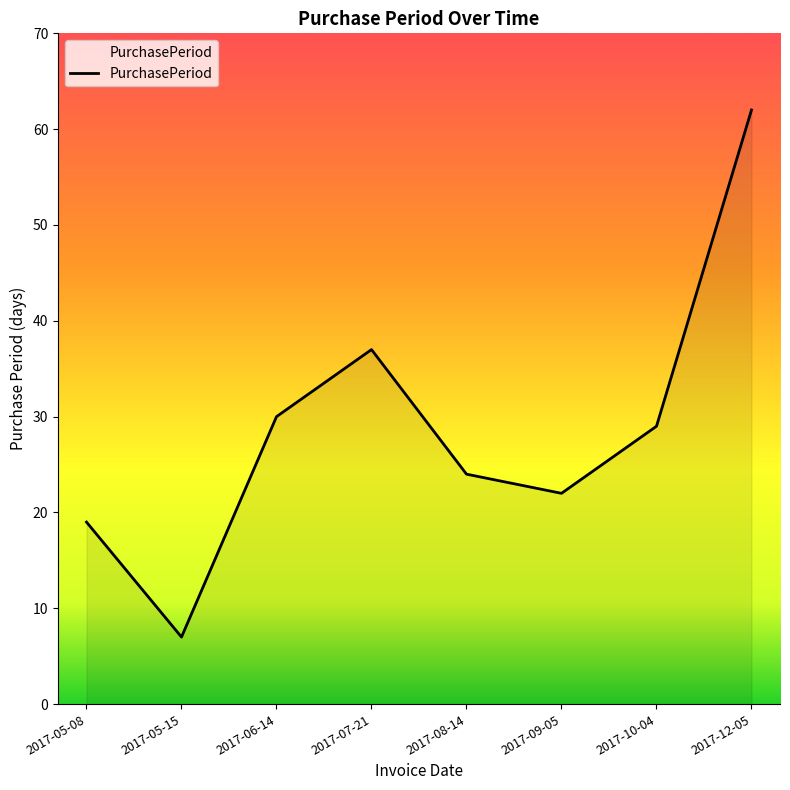

List the labels in order of value, smallest first.

2017-05-15, 2017-05-08, 2017-09-05, 2017-08-14, 2017-10-04, 2017-06-14, 2017-07-21, 2017-12-05